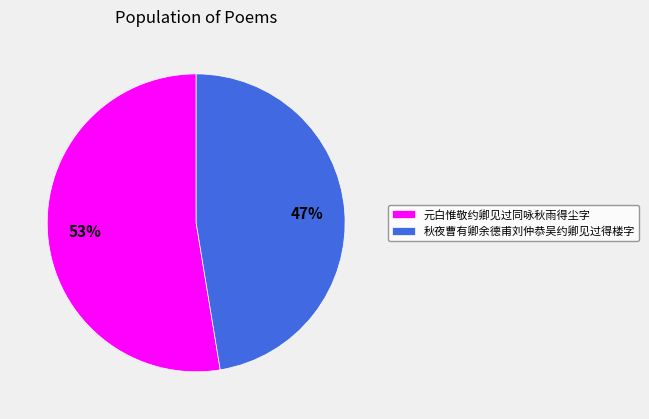

How many slices are in this pie chart?

2